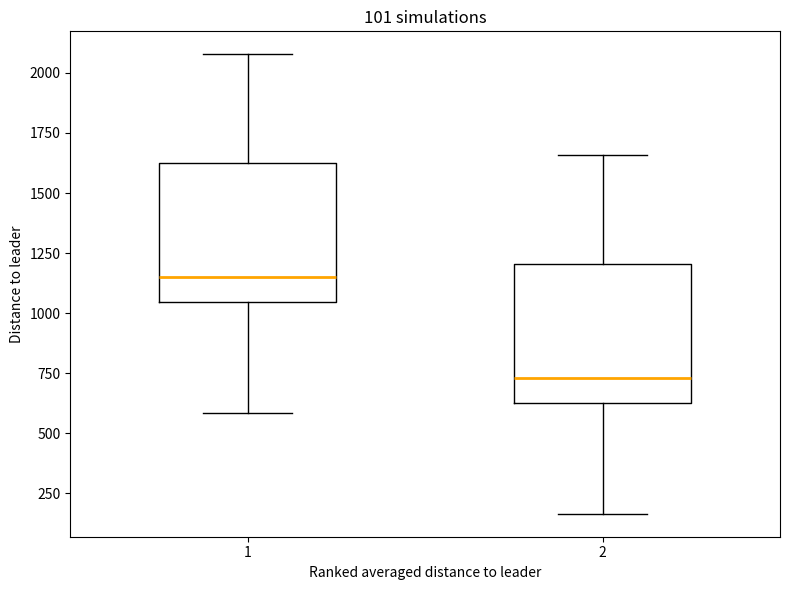

Which box's median line is the highest?

1